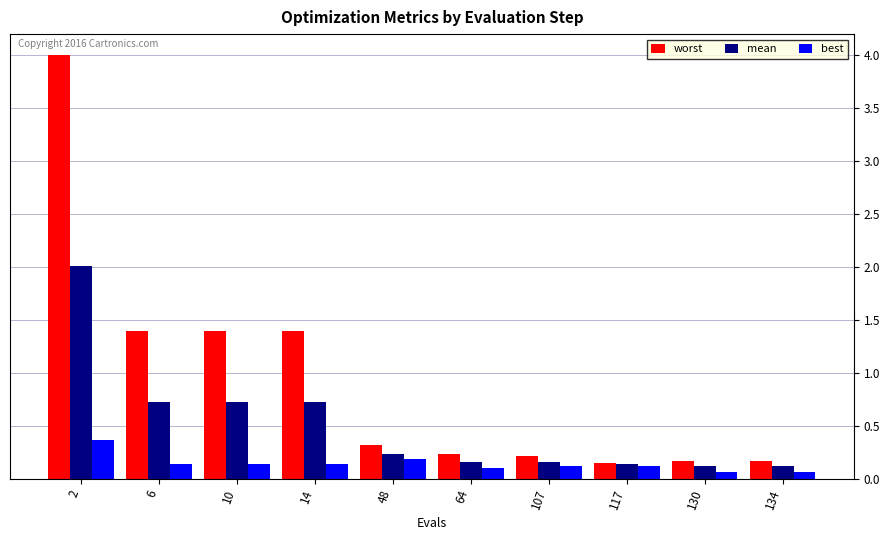

At 107, list the series in order from largest to smallest.

worst, mean, best